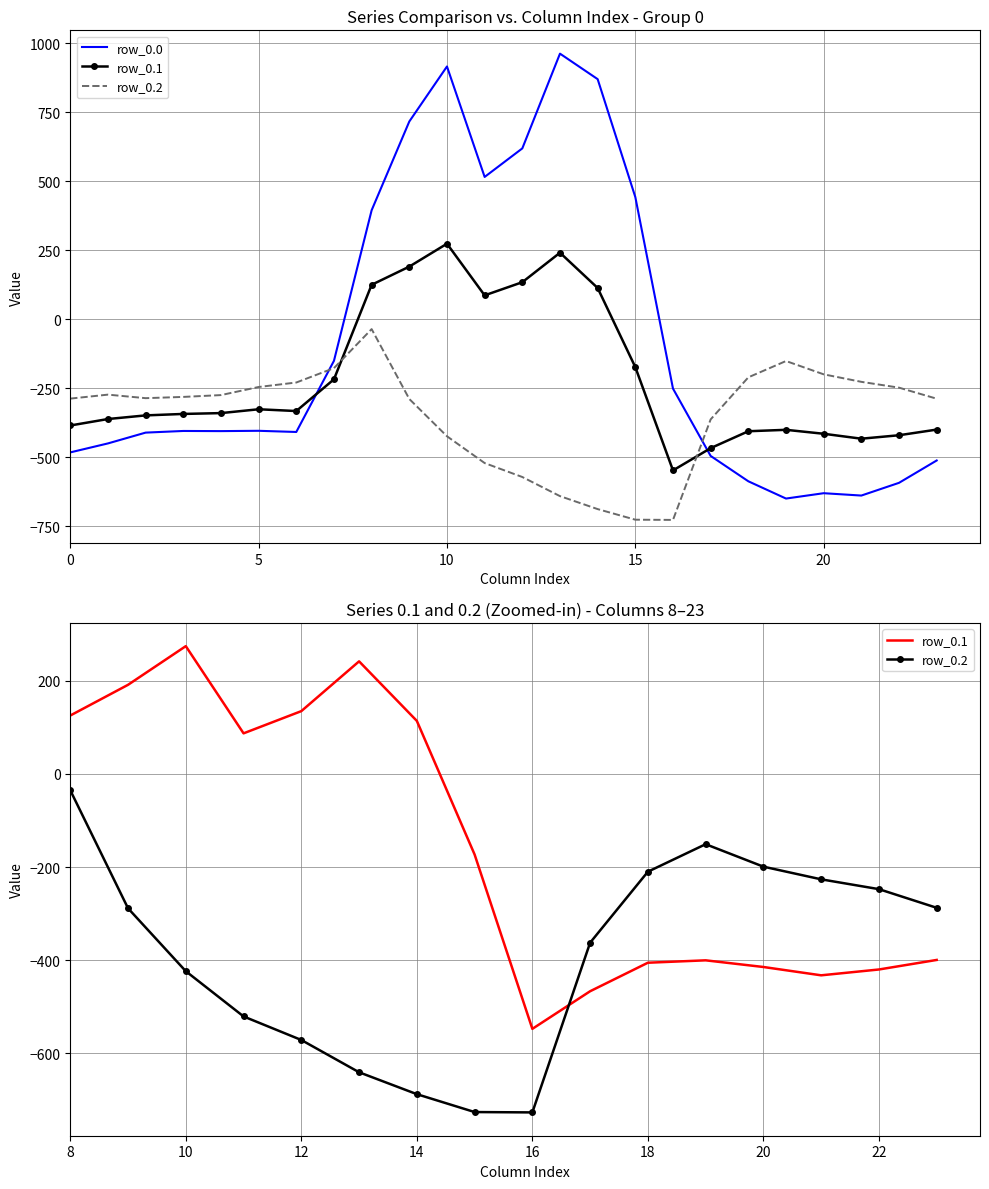

What is the value of the row_0.2 point at the 10th from the left?

-288.5